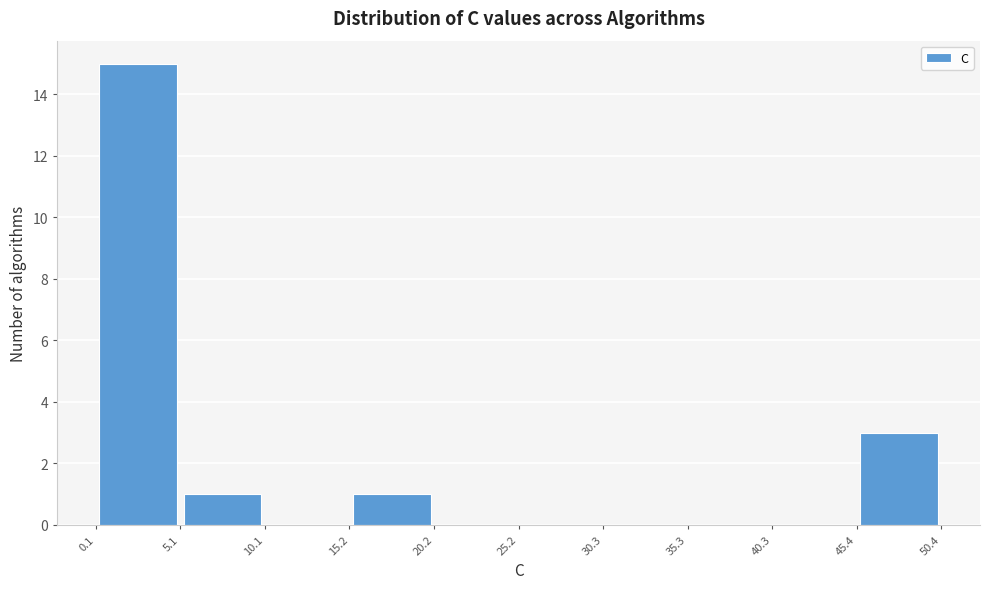

Which range on the x-axis has the tallest bar?

0.1 to 5.1